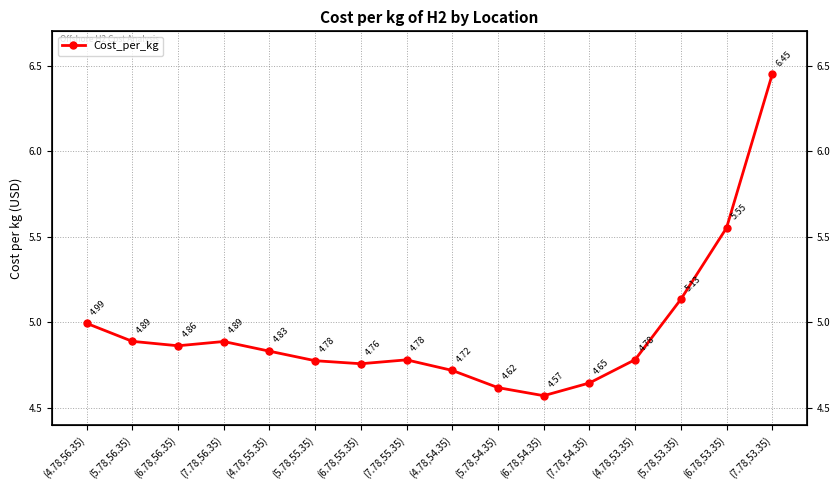

Rank the categories by value from lowest to highest.

(6.78,54.35), (5.78,54.35), (7.78,54.35), (4.78,54.35), (6.78,55.35), (5.78,55.35), (7.78,55.35), (4.78,53.35), (4.78,55.35), (6.78,56.35), (7.78,56.35), (5.78,56.35), (4.78,56.35), (5.78,53.35), (6.78,53.35), (7.78,53.35)